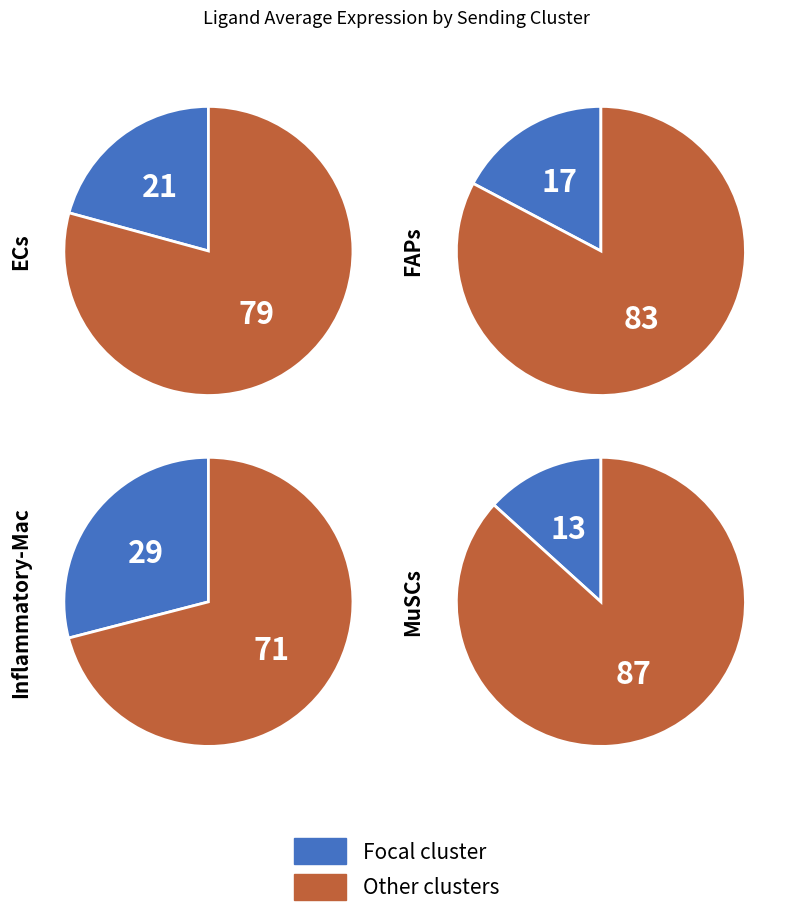

Is ECs the majority of the pie?

No